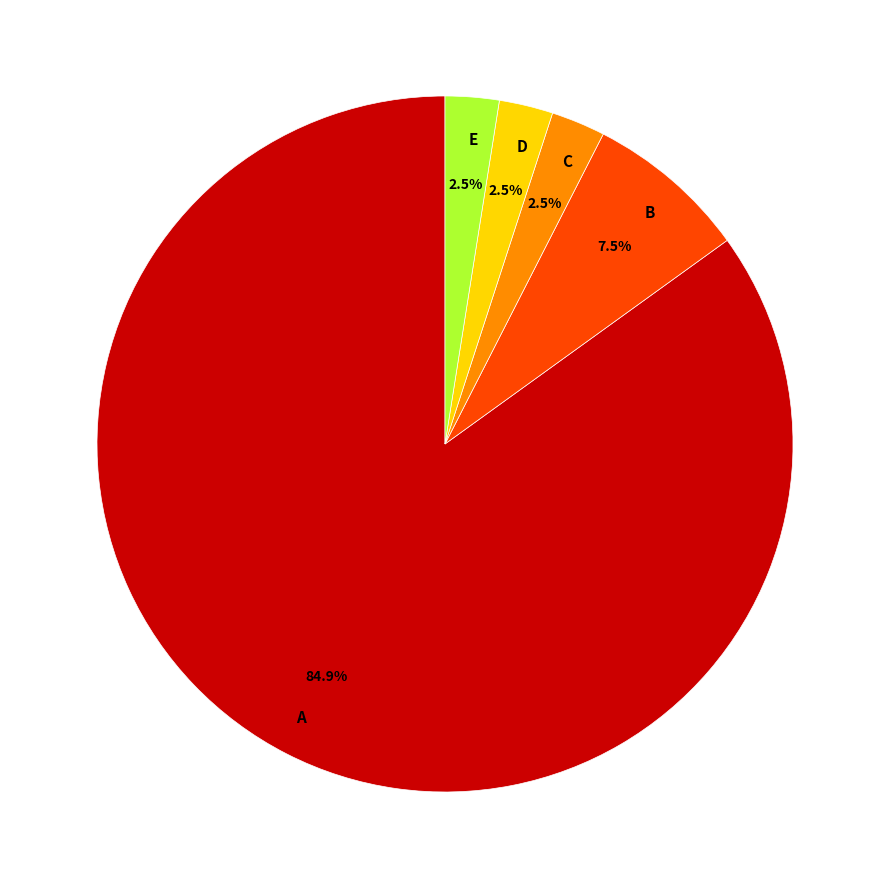

What is the ratio of the value at B to the value at C?

3.0